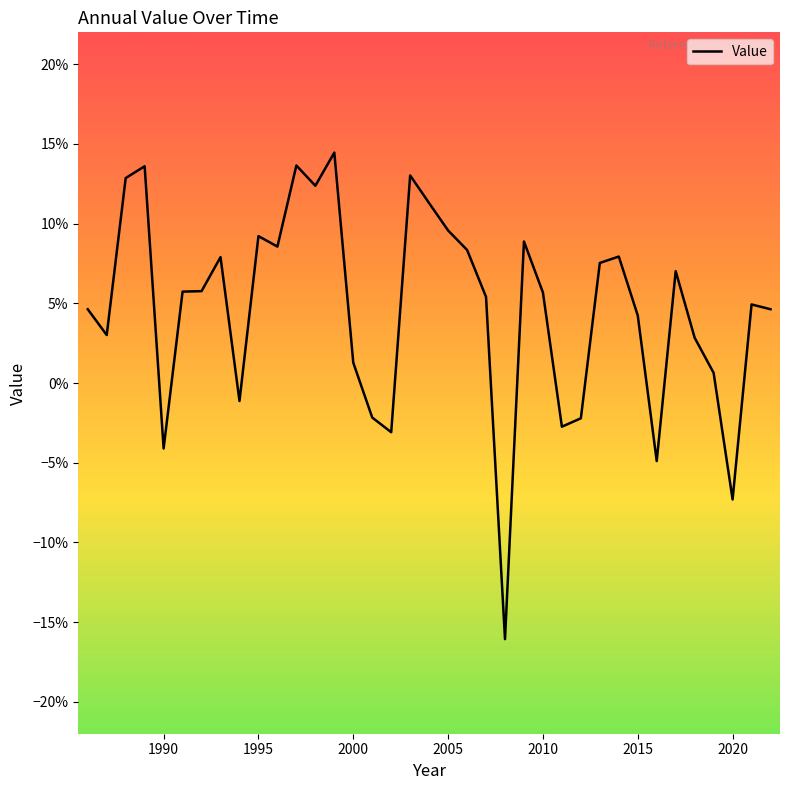

Reading right to left, list all the values displayed in this chart.

0.0	0.0	-0.1	0.0	0.0	0.1	-0.0	0.0	0.1	0.1	-0.0	-0.0	0.1	0.1	-0.2	0.1	0.1	0.1	0.1	0.1	-0.0	-0.0	0.0	0.1	0.1	0.1	0.1	0.1	-0.0	0.1	0.1	0.1	-0.0	0.1	0.1	0.0	0.0